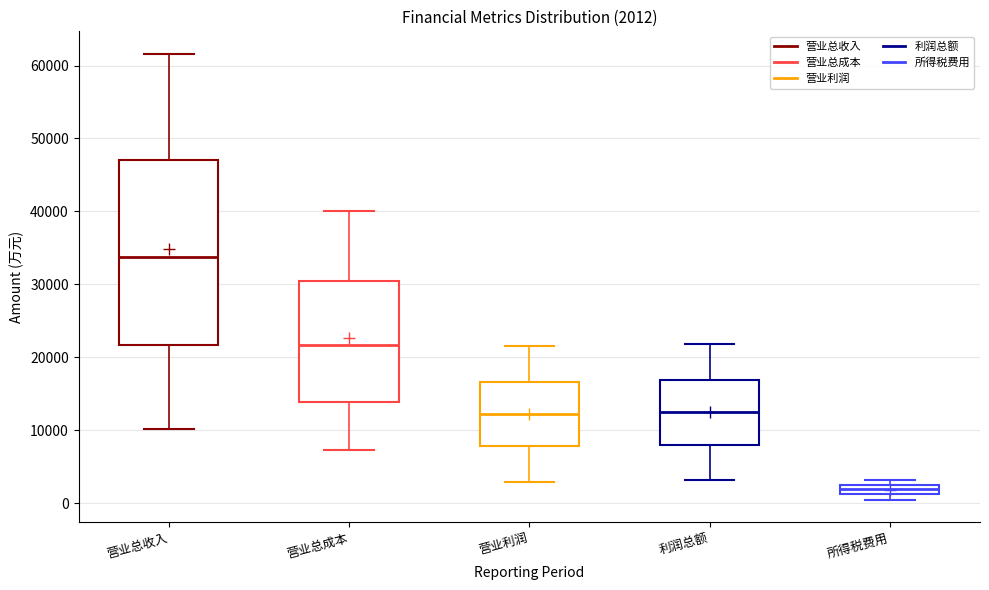

Comparing the boxes themselves (not the whiskers), which one is the tallest?

营业总收入